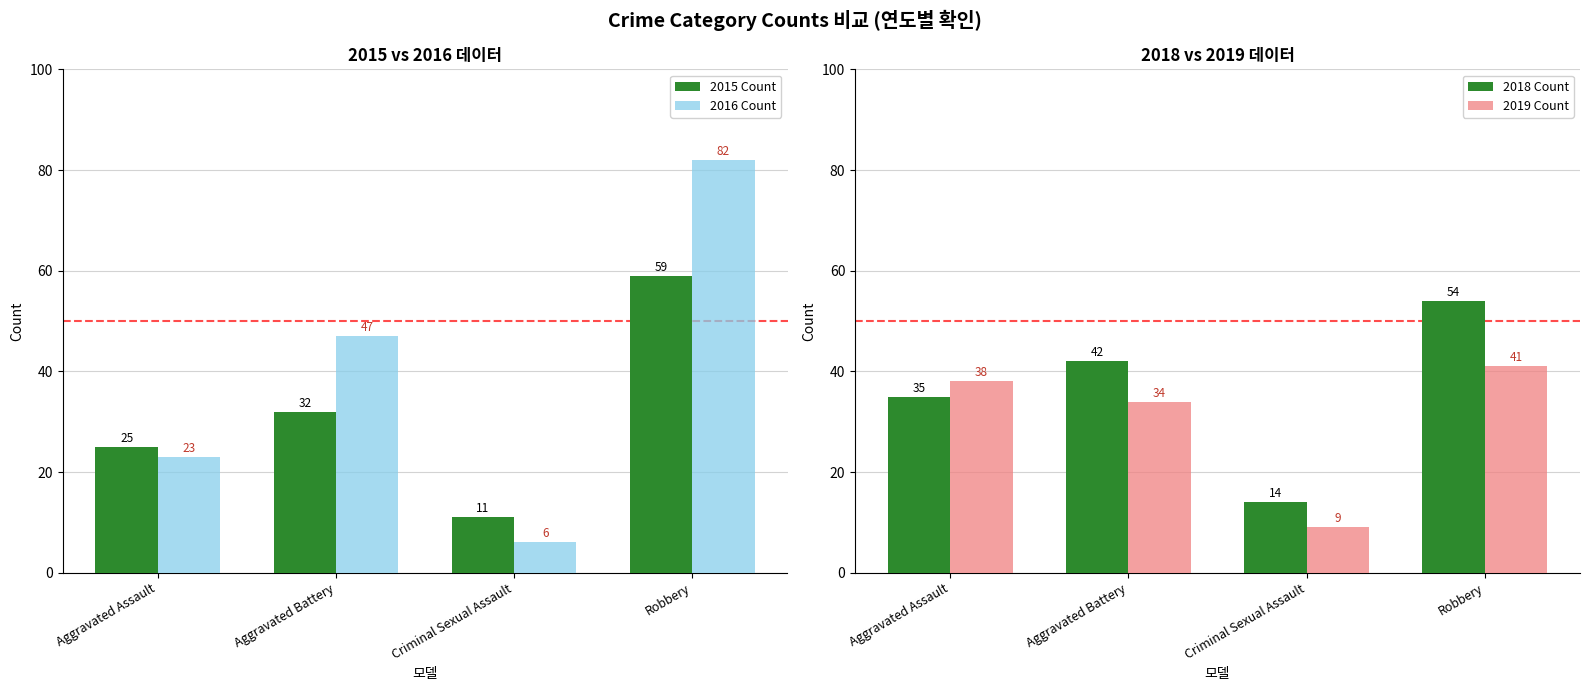

What is the highest value of the 2019 Count series?

41